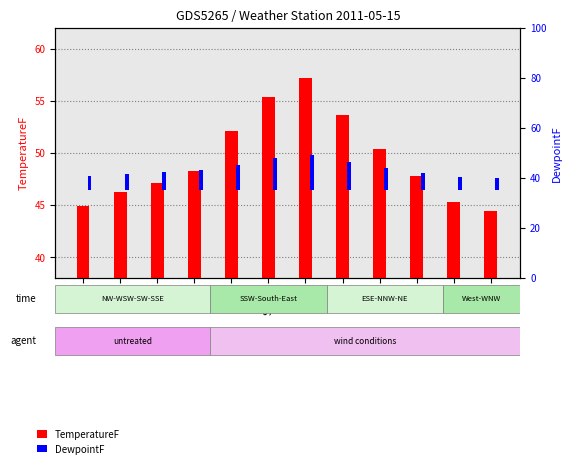

What is the highest value of the DewpointF series?

14.1